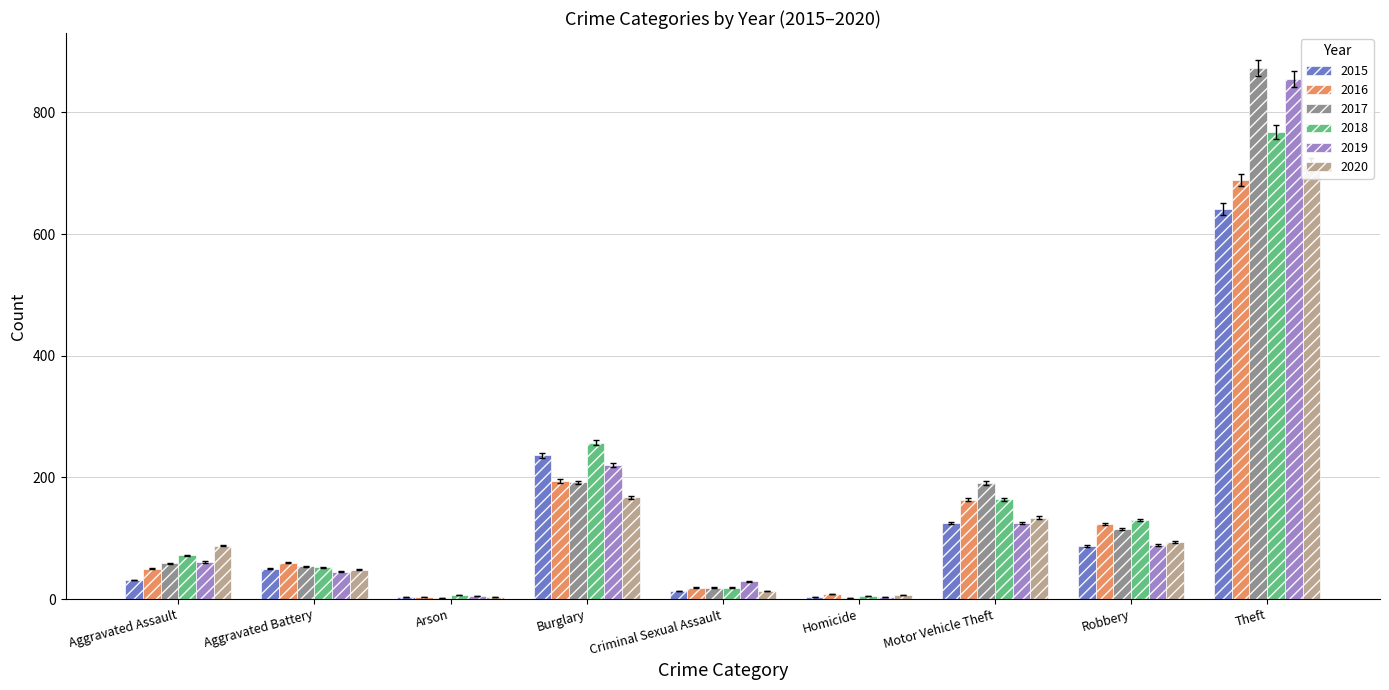

What is the label of the 2nd bar from the left?

Aggravated Battery